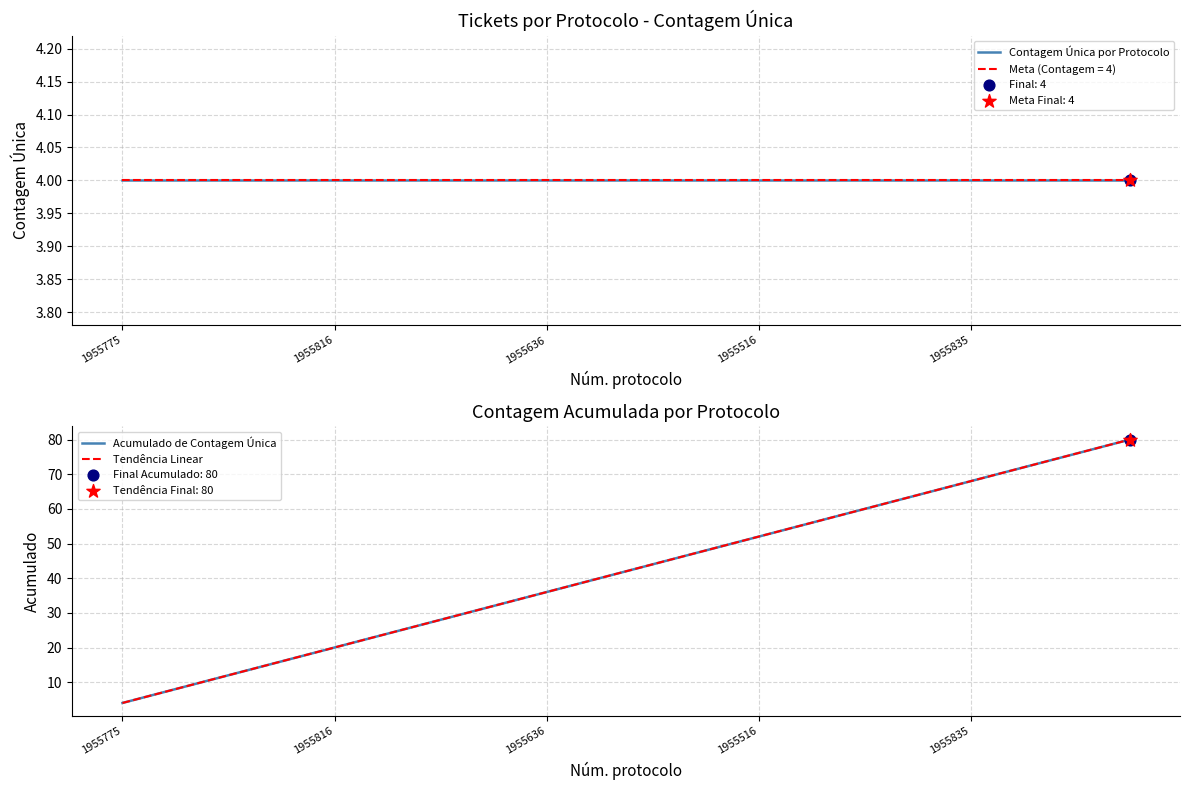

At which category is the sum across all series the highest?

19